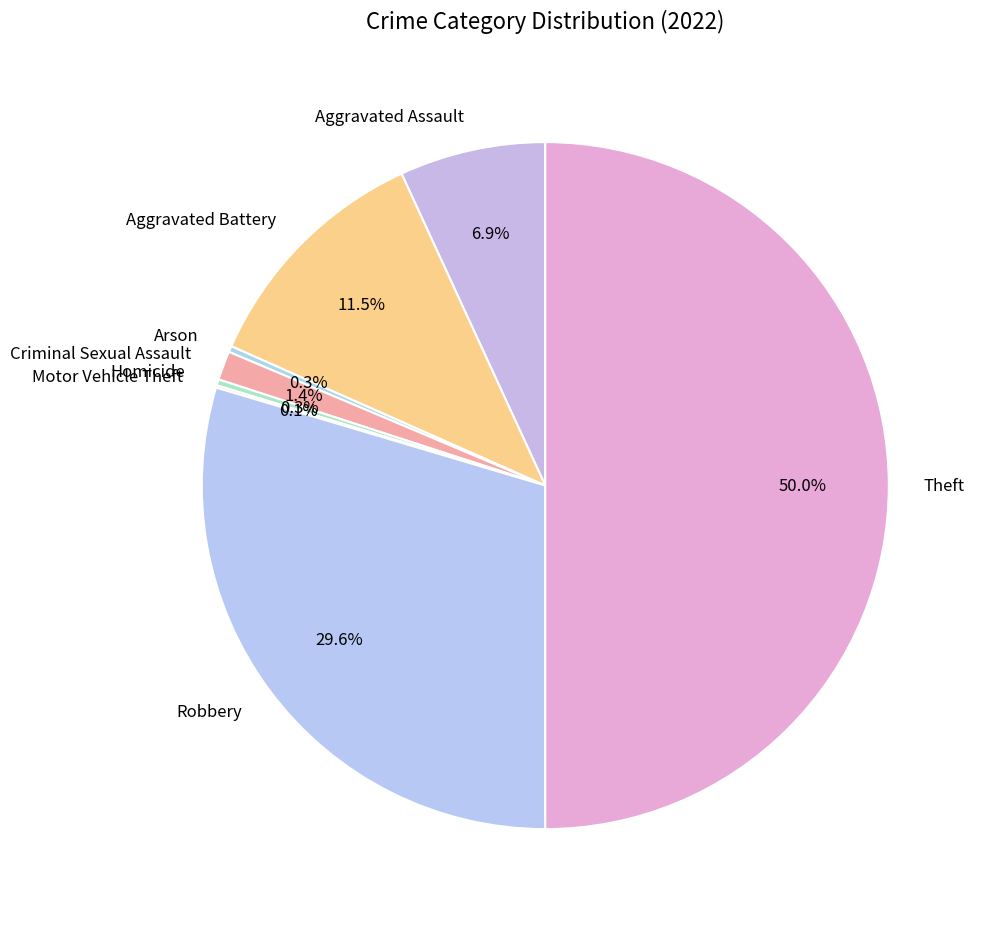

To the nearest percent, what is the difference between the largest and smallest slice percentages?

50%